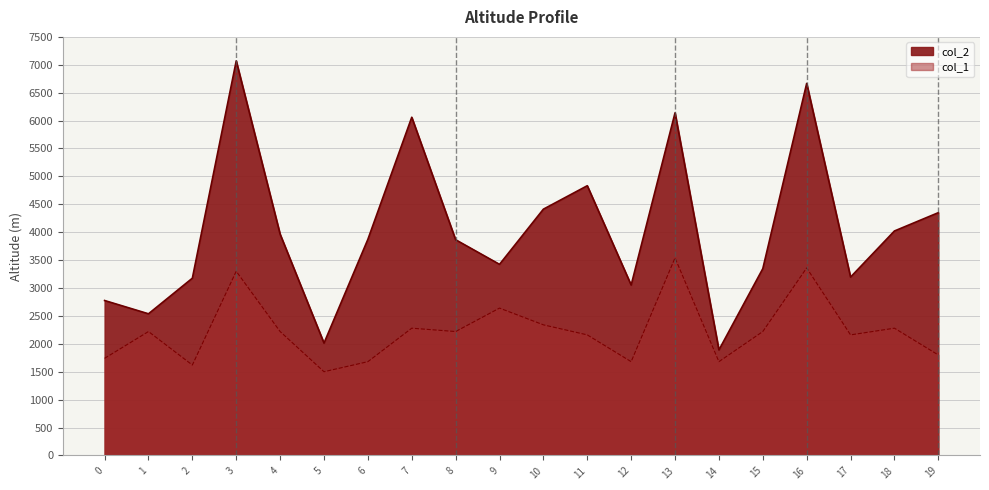

What is the value of the col_1 point at the 18th from the left?

2160